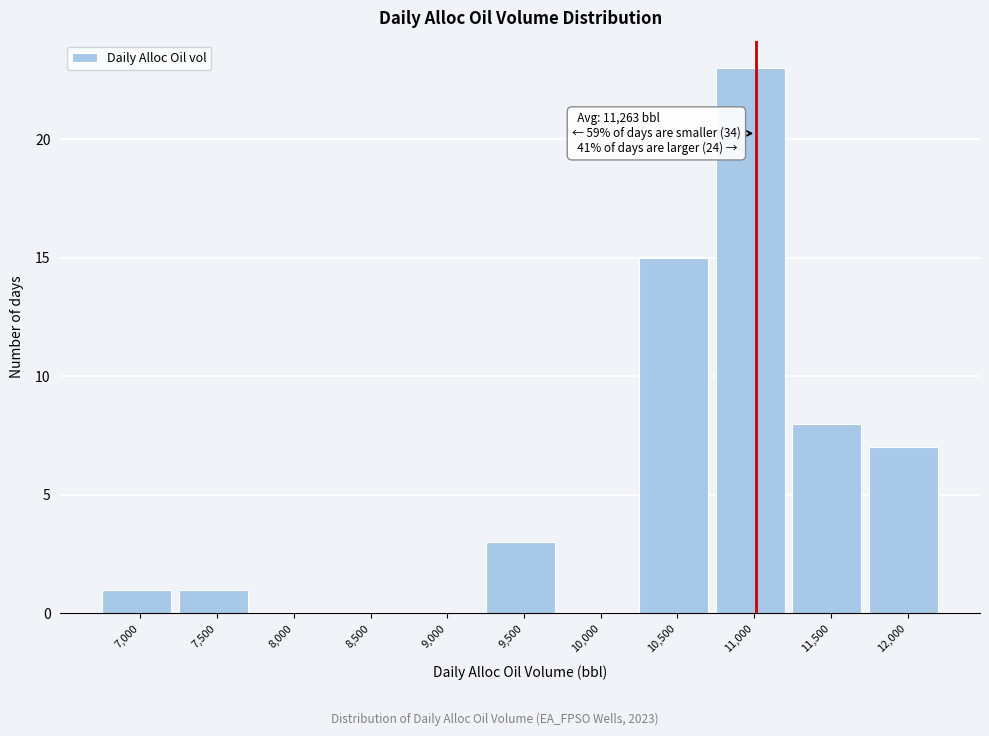

Reading left to right, list all the values displayed in this chart.

7,000=1	7,500=1	8,000=0	8,500=0	9,000=0	9,500=3	10,000=0	10,500=15	11,000=23	11,500=8	12,000=7